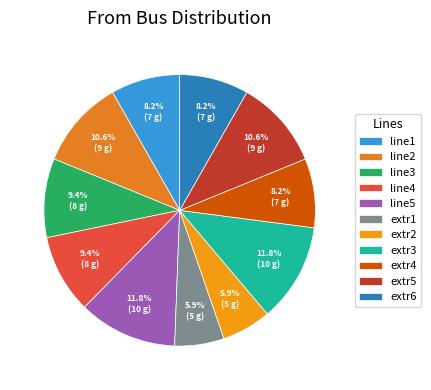

The line3 slice represents 9% of the pie. True or false?

True